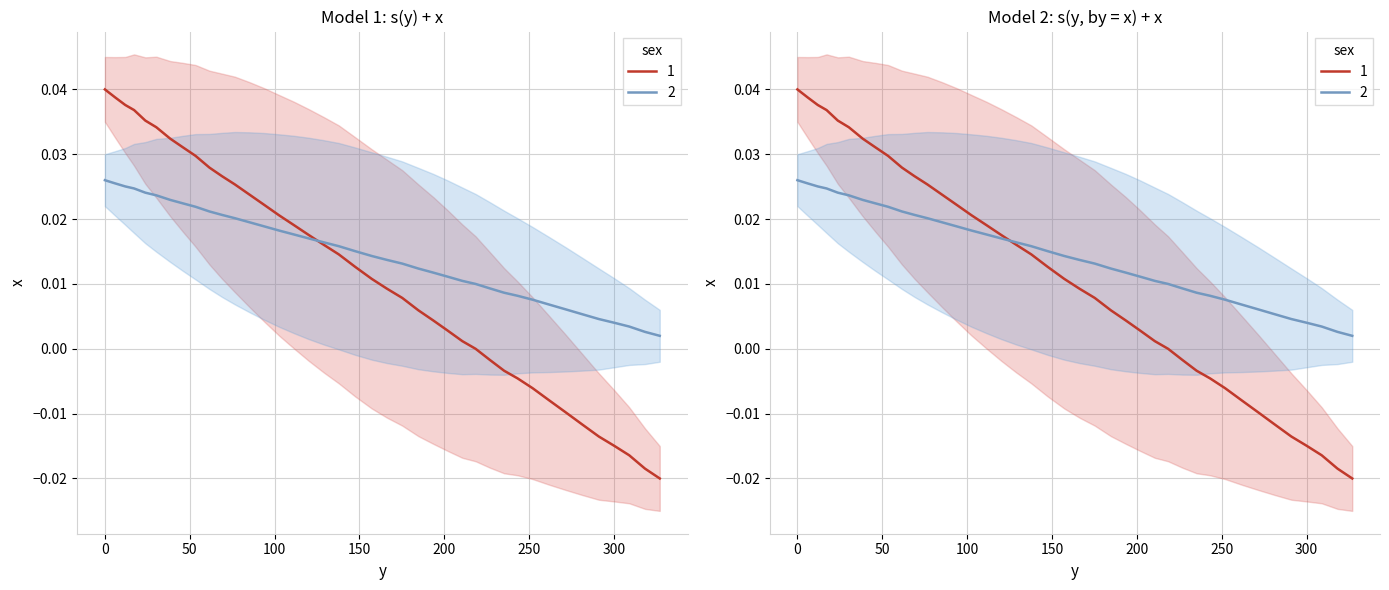

The chart shows a value of -0.0 at 318.2. True or false?

True